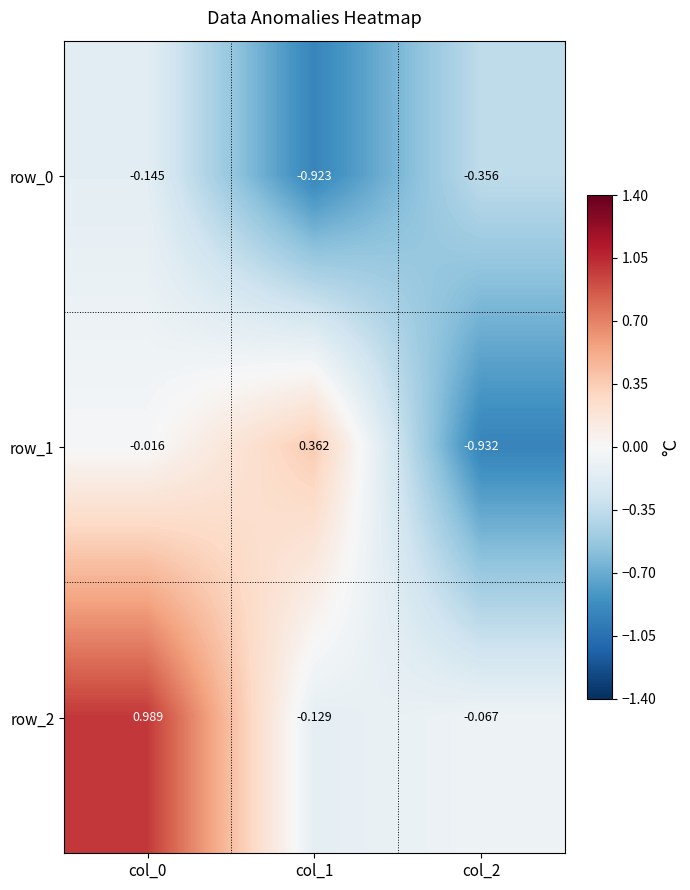

Is the value of row_2 at col_1 greater than the value of row_1 at col_1?

No